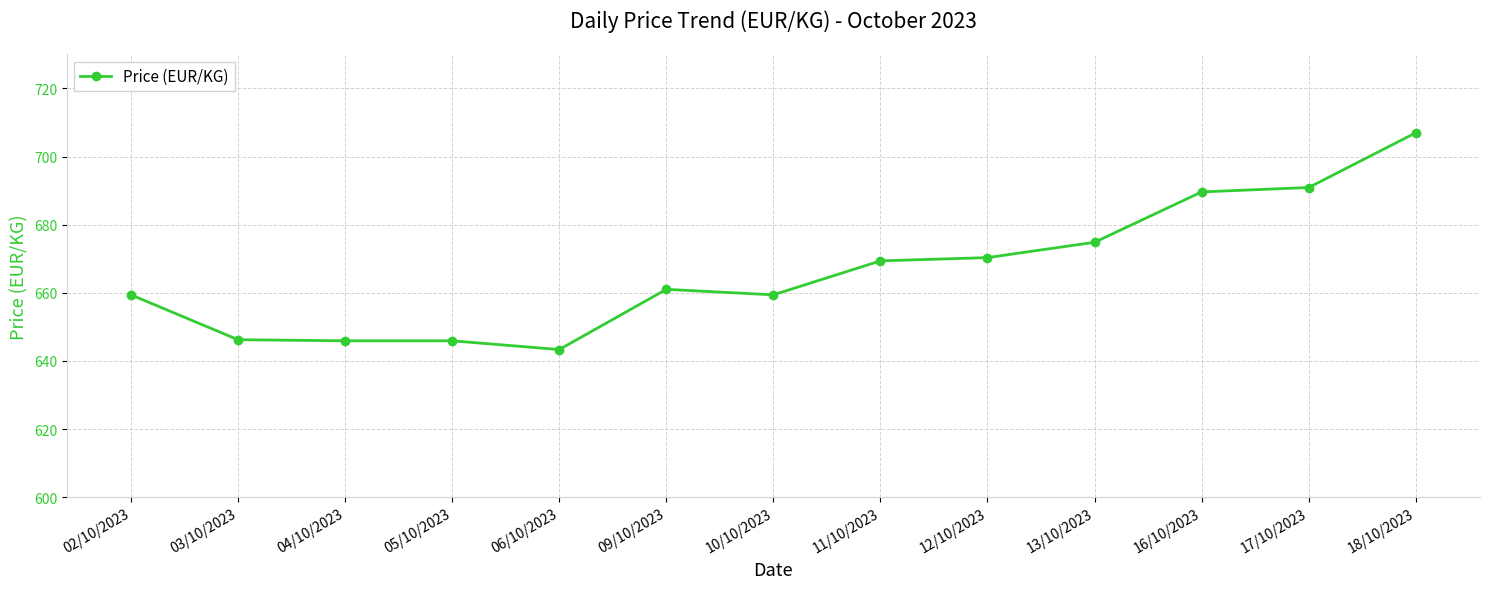

What position from the right is 06/10/2023?

9